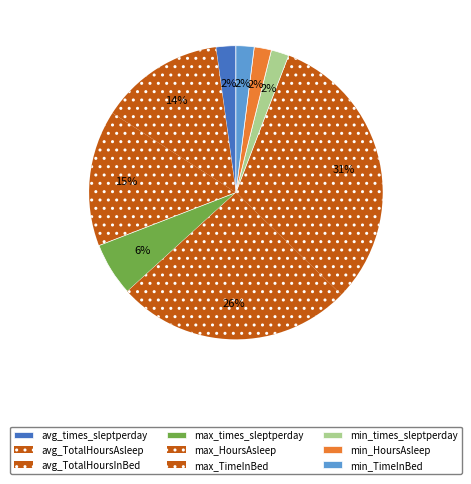

Count the number of slices in the pie.

9